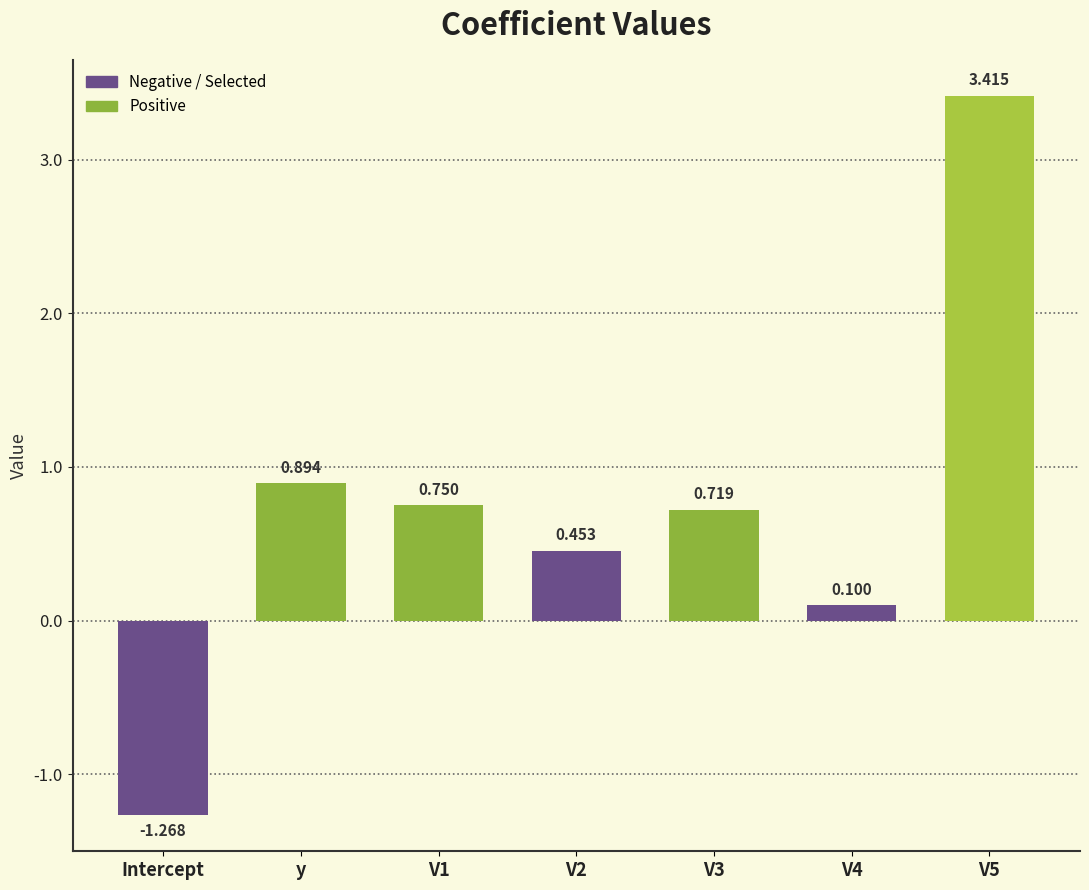

Which label corresponds to the smallest value in the chart?

Intercept